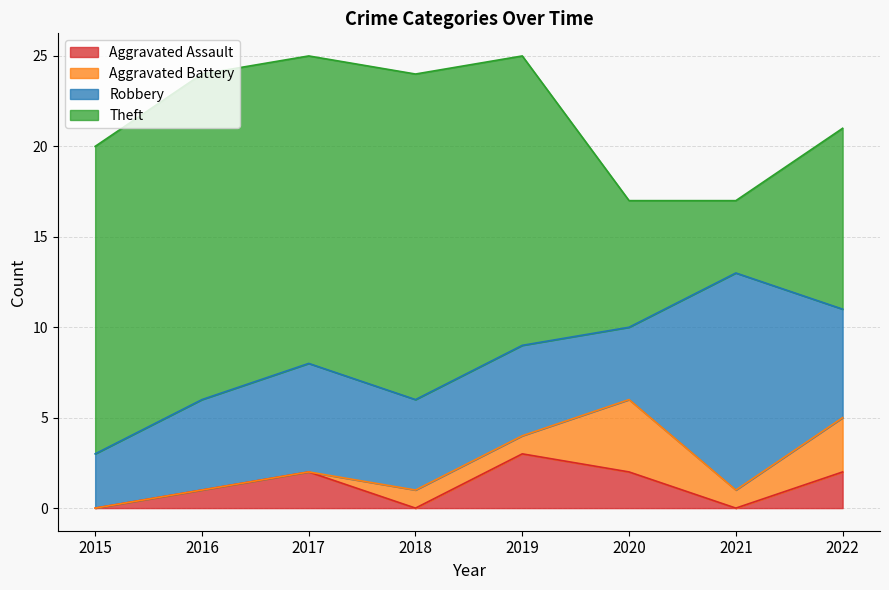

What is the difference between the maximum and second lowest values in the Aggravated Battery series?

4